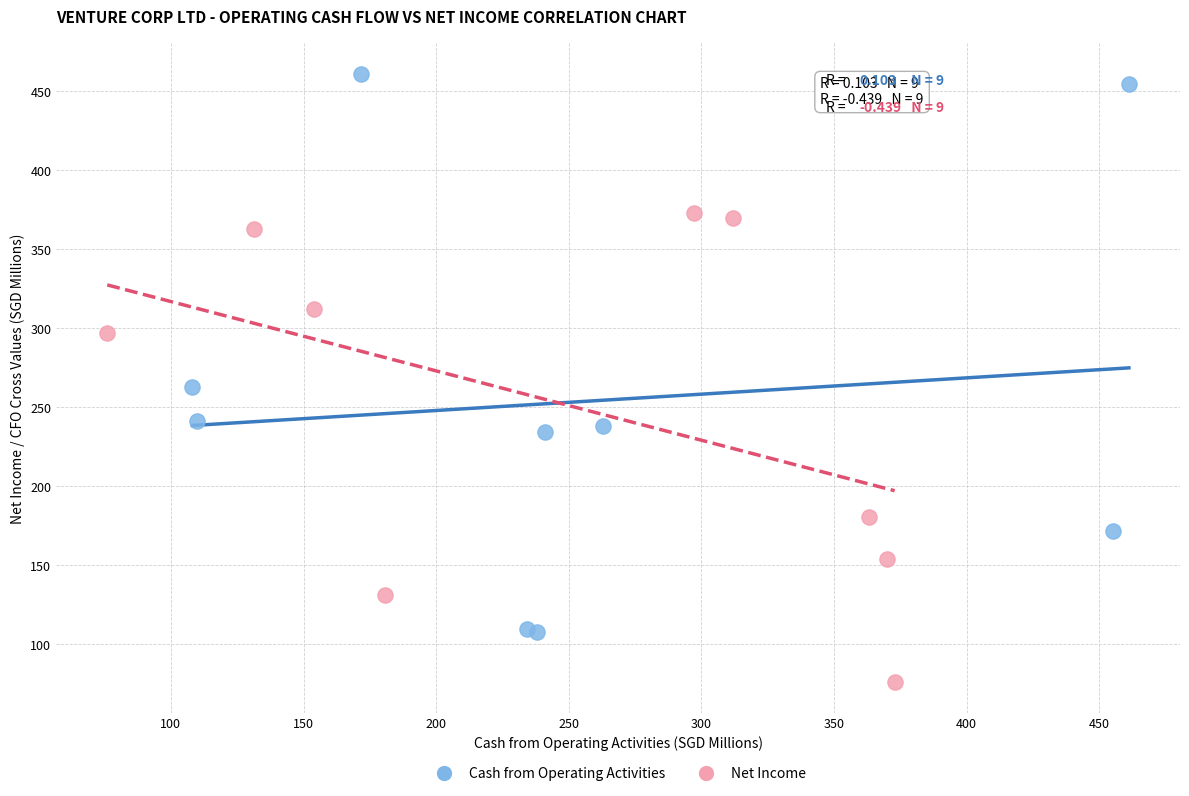

Which series reaches the minimum Y coordinate?

Net Income